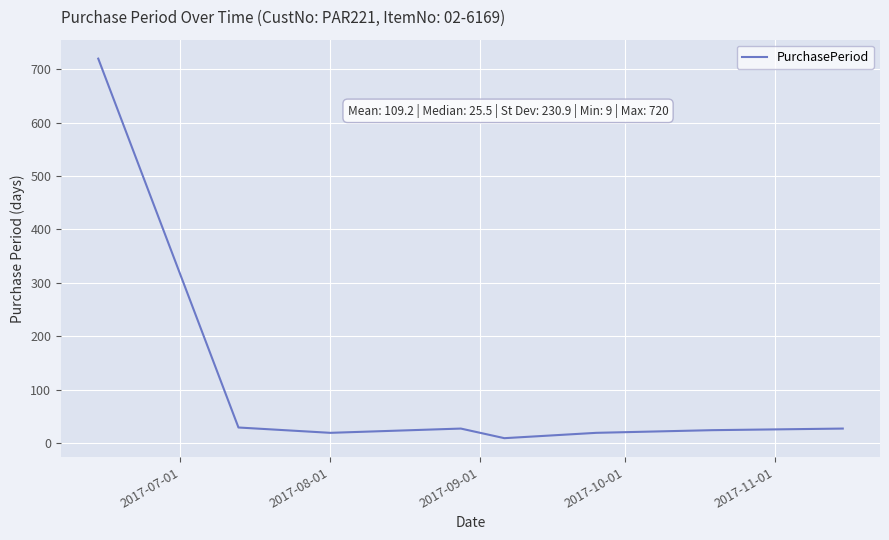

What is the maximum value shown in the chart?

720